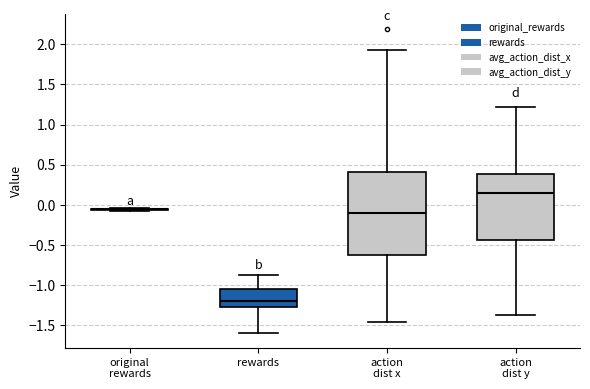

Reading left to right, read every box against the y-axis: the position of its median line, the range the box covers, and the ends of its whiskers. The values are not printed on the chart, so give them approximately, as read against the axis.

original rewards: box collapsed to a line at -0.05, whiskers -0.10 to -0.05
rewards: median -1.20, box -1.30 to -1.05, whiskers -1.60 to -0.85
action dist x: median -0.10, box -0.60 to 0.40, whiskers -1.45 to 1.95
action dist y: median 0.15, box -0.45 to 0.40, whiskers -1.35 to 1.20